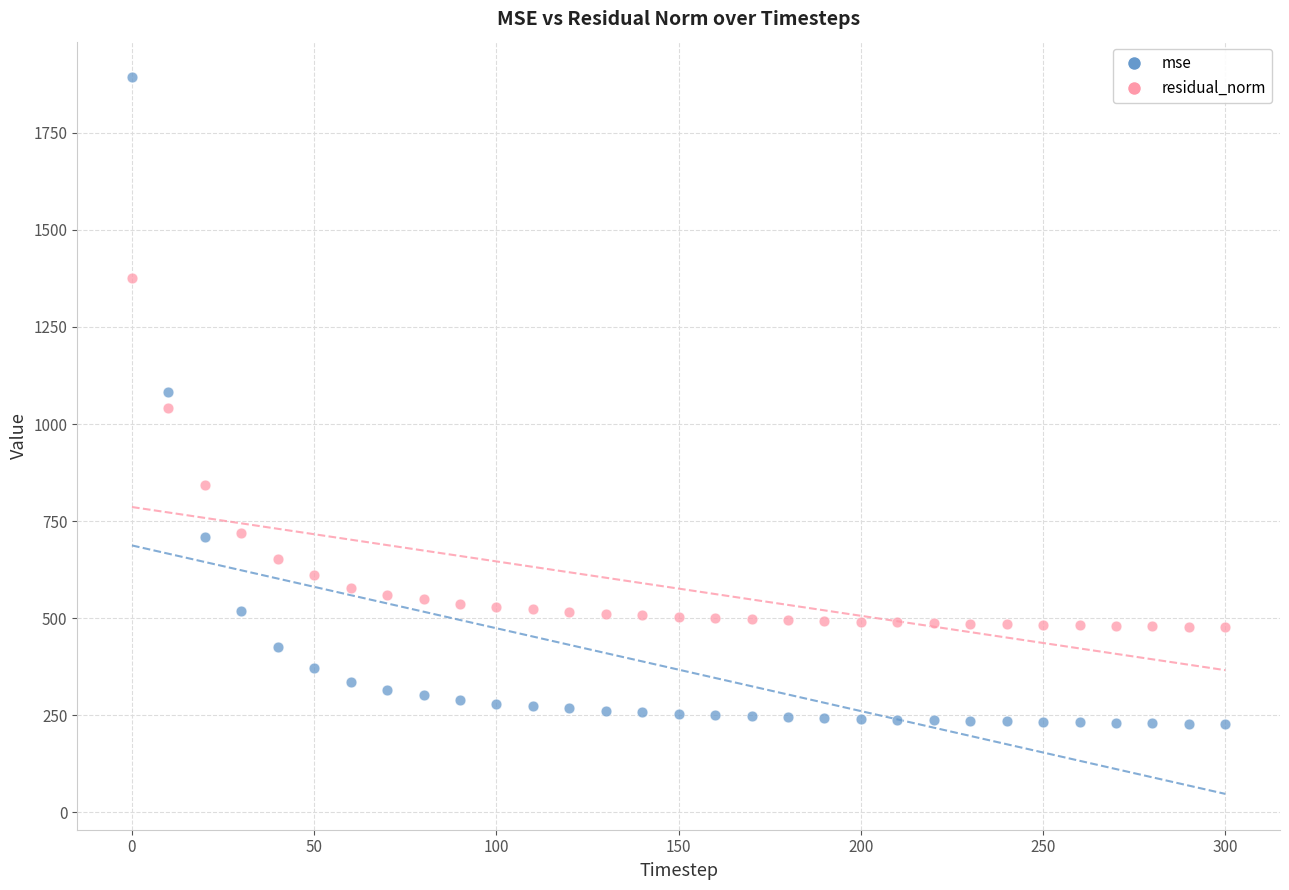

In the residual_norm series, what Y value is closest to 925?

842.5